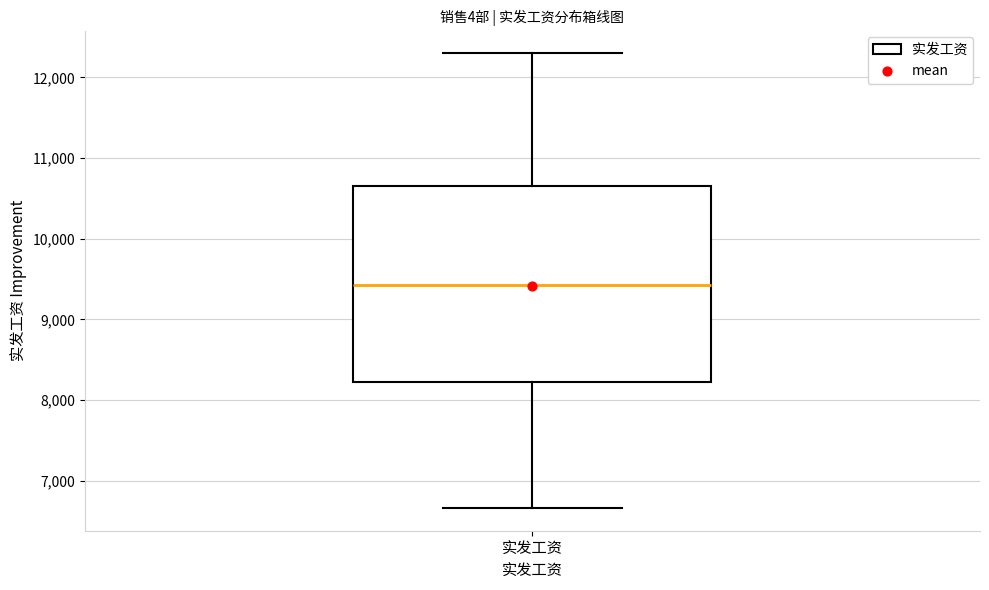

Where does the lower whisker of the box for 实发工资 end on the y-axis? The values are not printed on the chart, so give them approximately, as read against the axis.

6700